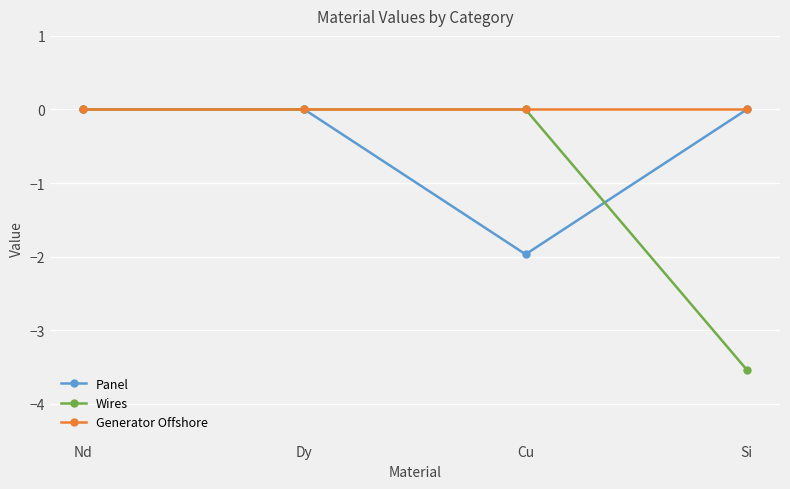

Count the number of data series in this chart.

3